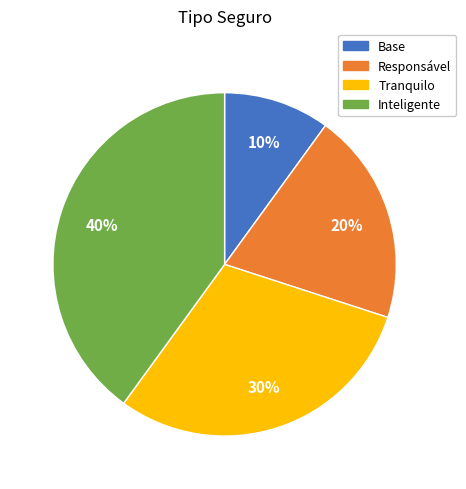

What is the largest slice in the pie chart?

Inteligente